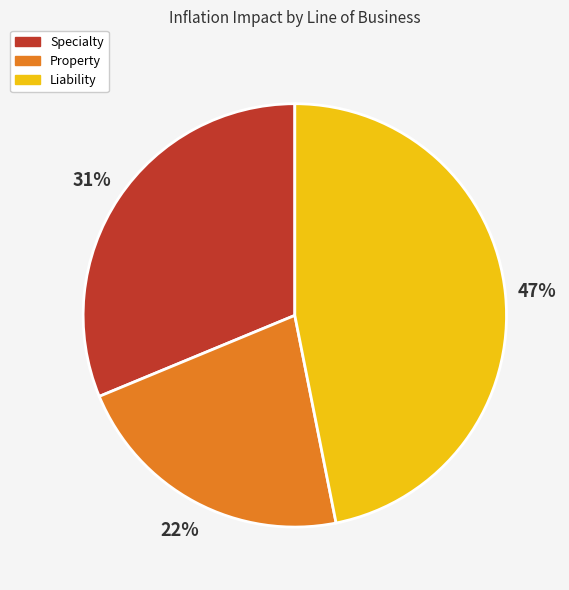

Which category has the smallest portion of the pie?

Property